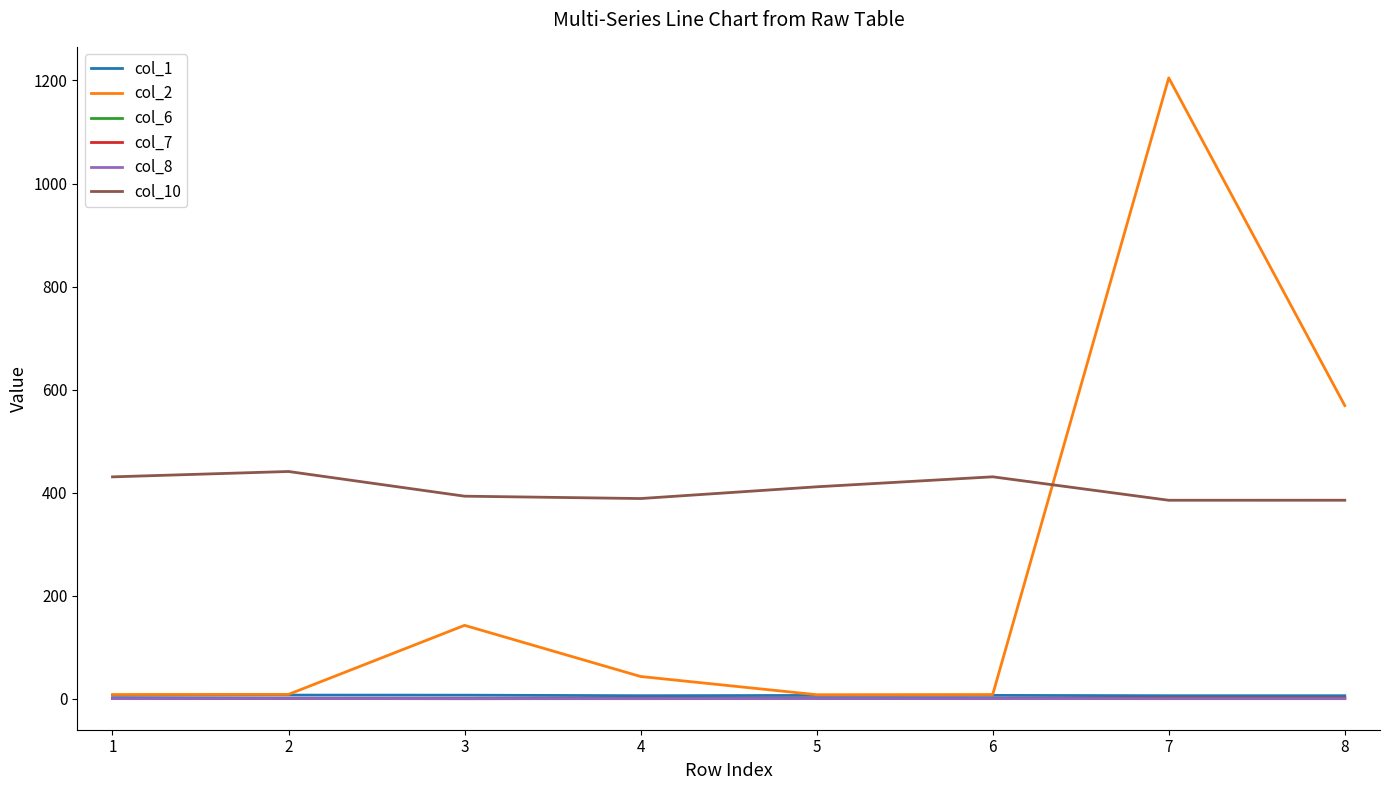

Is this an area chart (filled region under the line)?

No